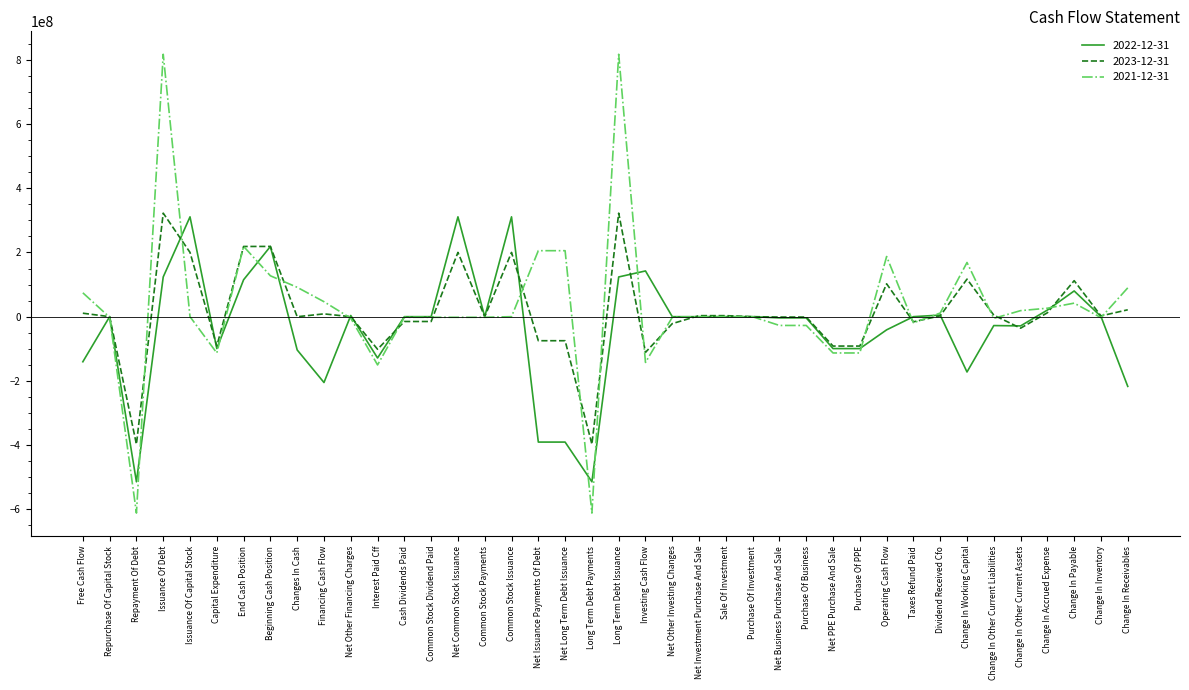

What is the average value of the 2023-12-31 series?

13634500